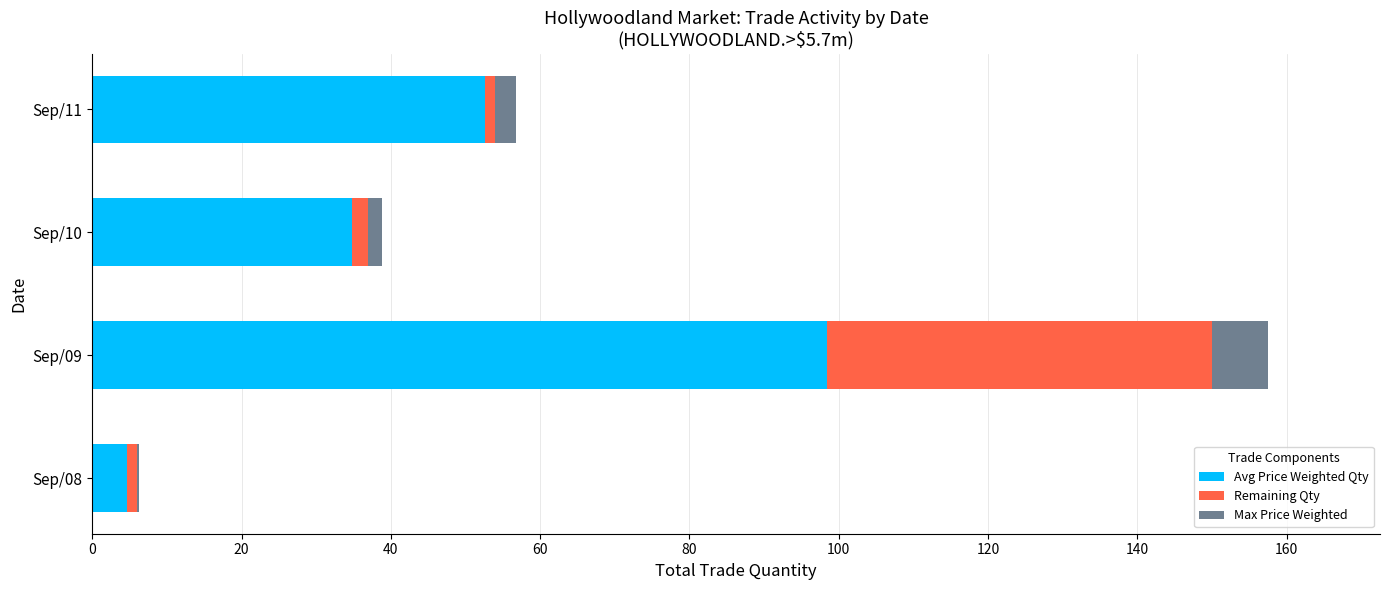

The value of Avg Price Weighted Qty at Sep/11 is 52.5. True or false?

True